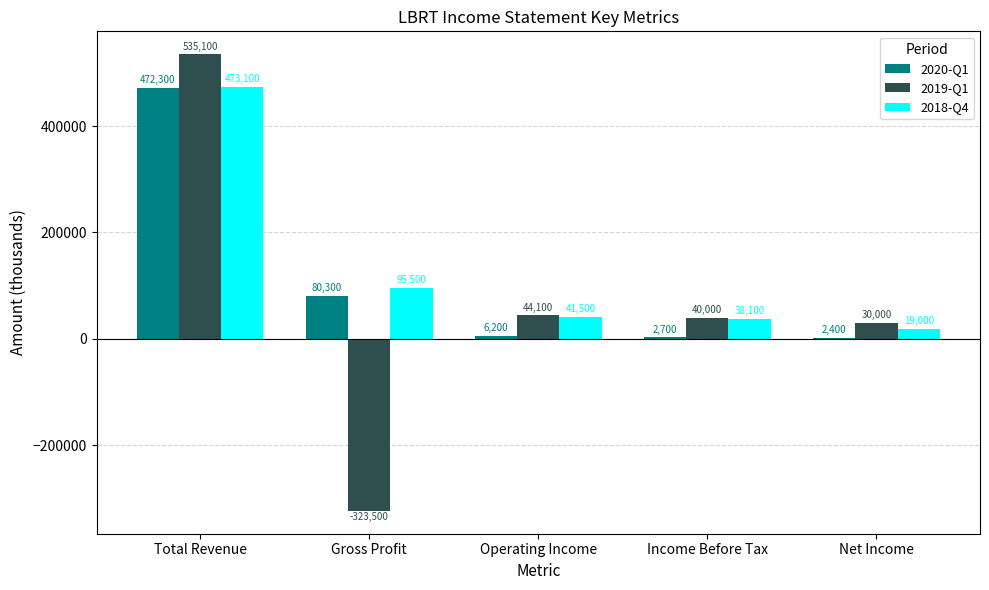

What is the total value across all series at Total Revenue?

1480500